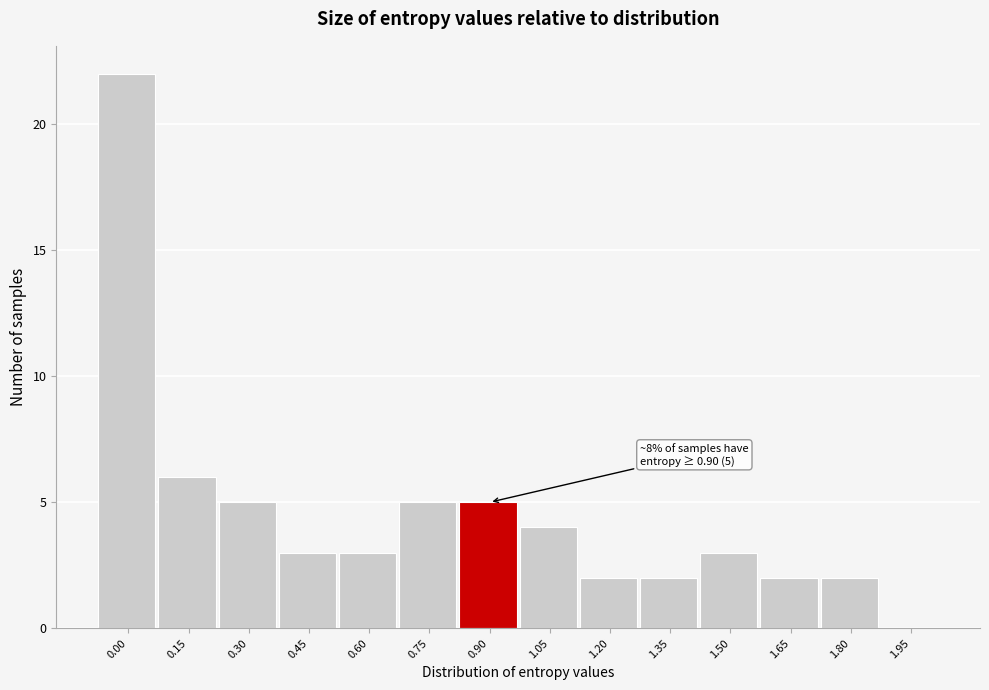

Reading left to right, transcribe all the data shown in this chart.

0.00=22	0.15=6	0.30=5	0.45=3	0.60=3	0.75=5	0.90=5	1.05=4	1.20=2	1.35=2	1.50=3	1.65=2	1.80=2	1.95=0